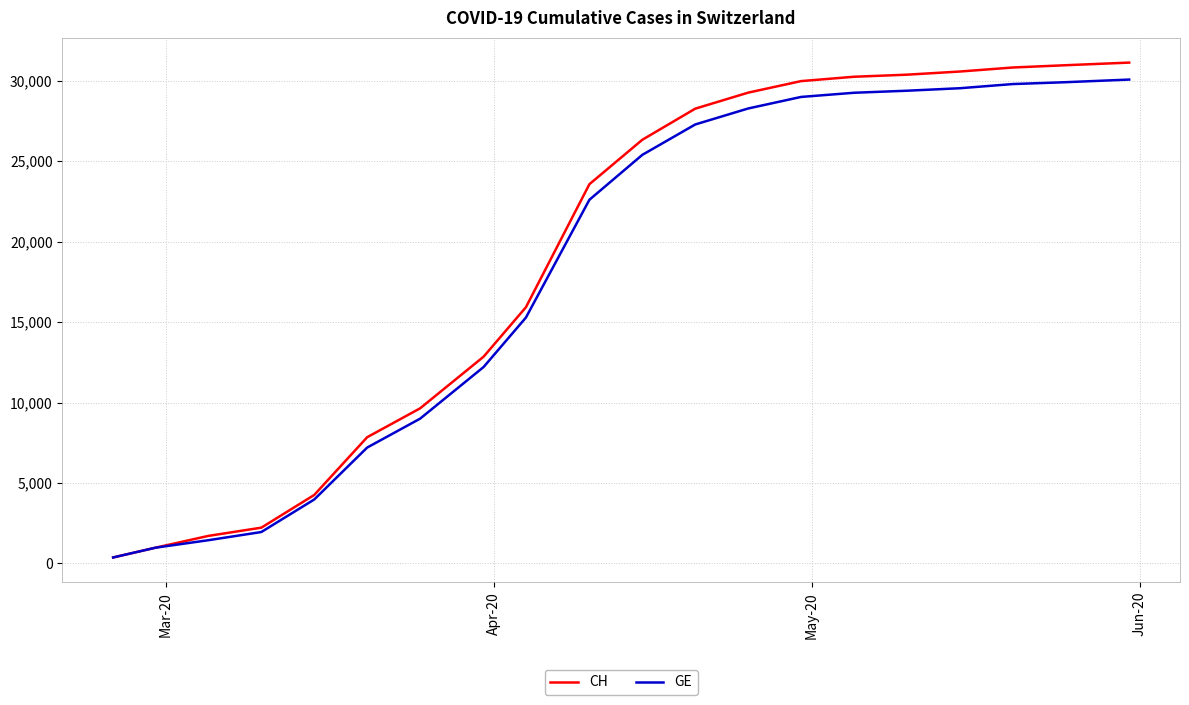

What is the highest value of the GE series?

30076